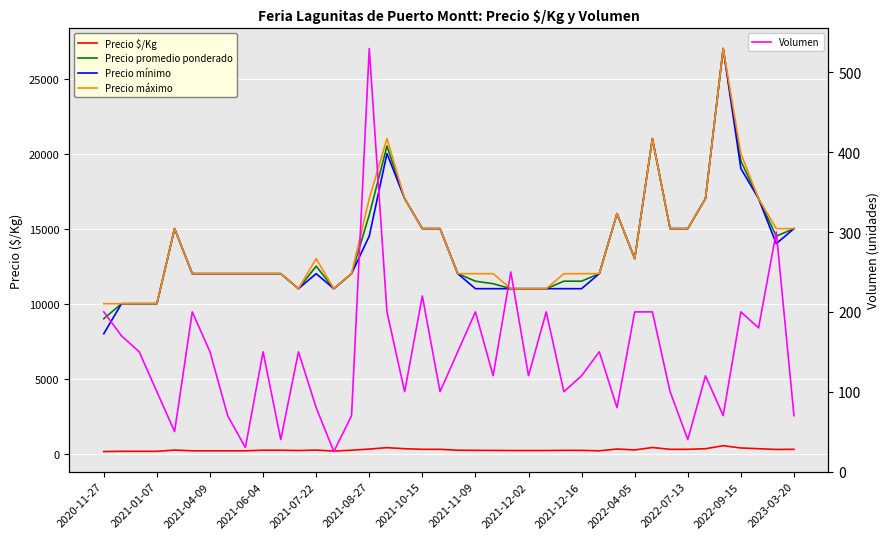

How many categories are shown in the chart?

40